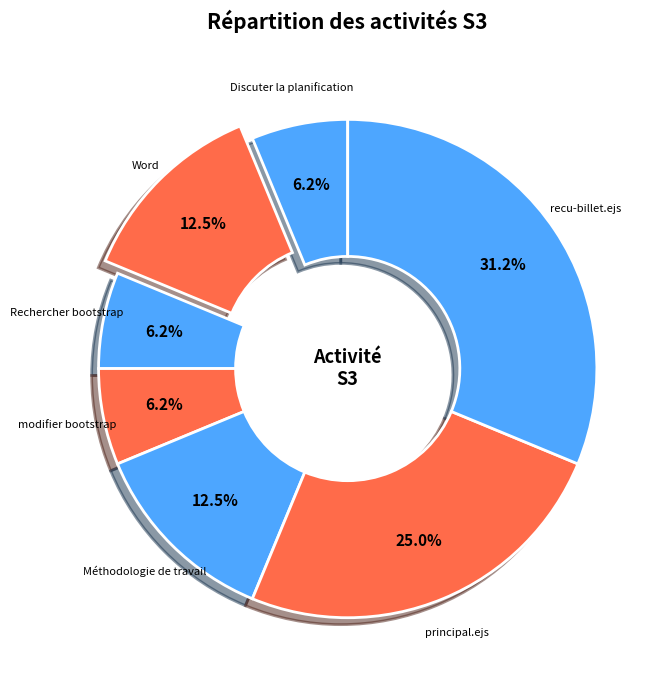

What is the largest slice in the pie chart?

recu-billet.ejs